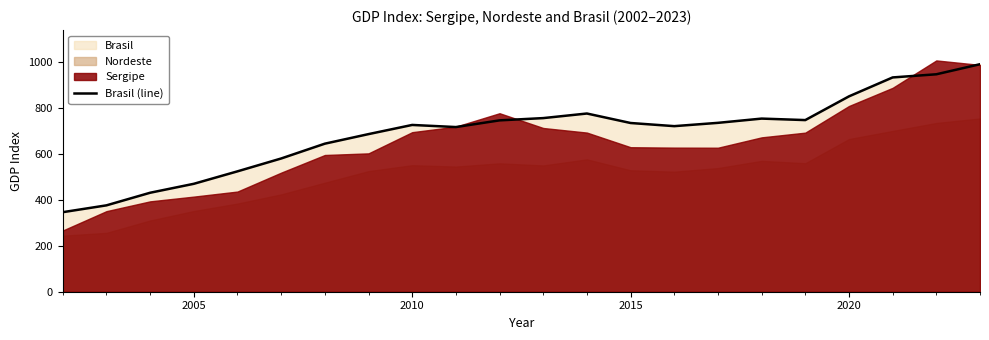

Is it true that Brasil (line) equals 319.6 at 2005?

False